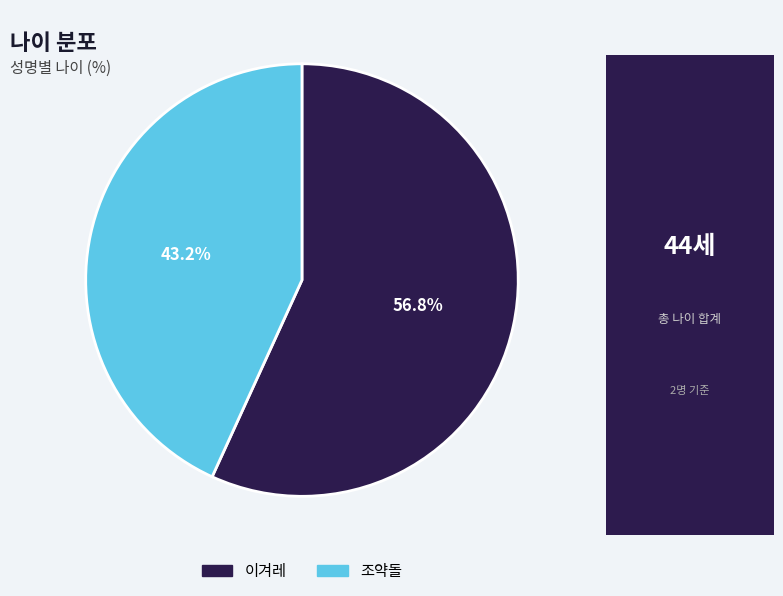

Does 조약돌 account for over 50% of the chart?

No